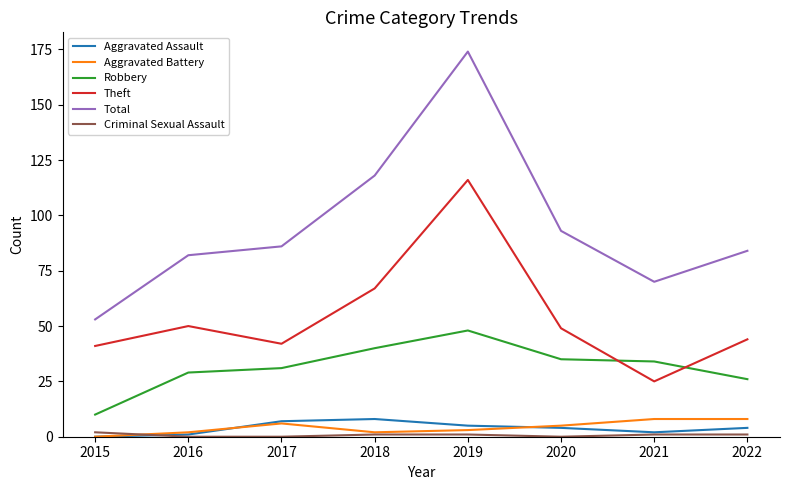

The value of Theft at 2022 is 44. True or false?

True